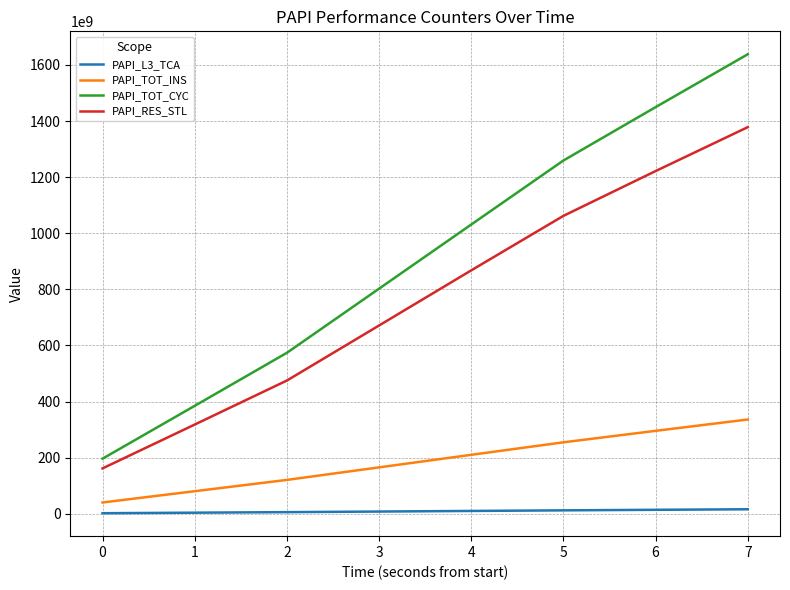

Which series has the widest spread of values?

PAPI_TOT_CYC